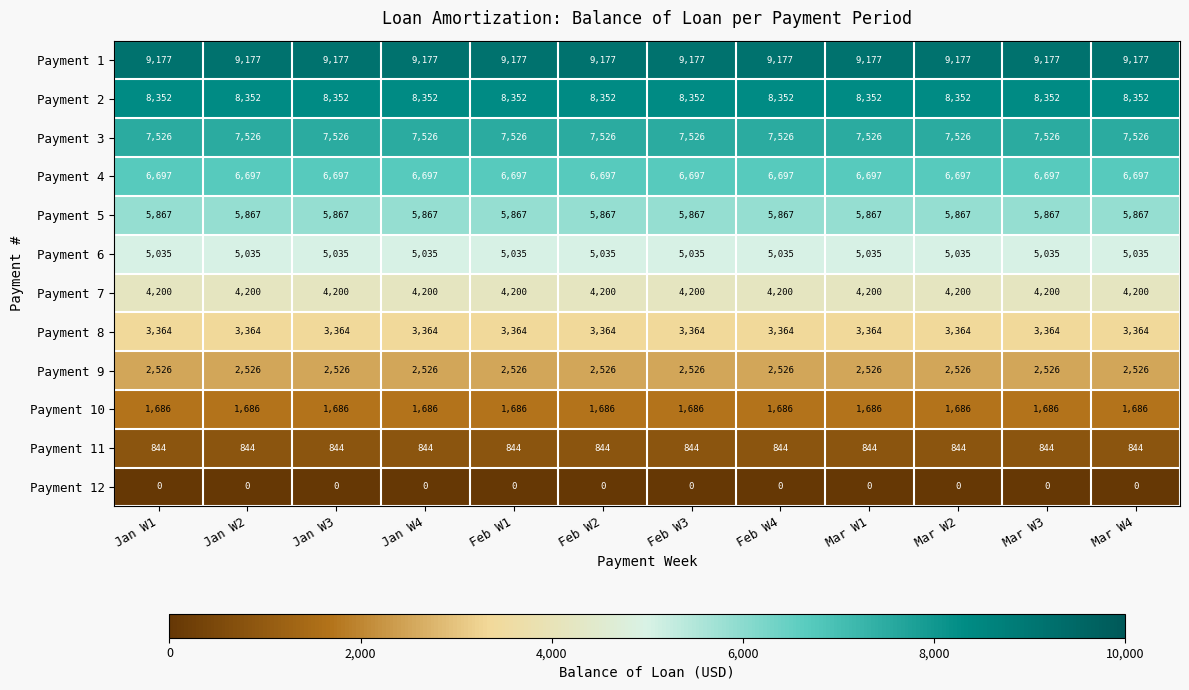

What is the maximum value for Payment 3?

7526